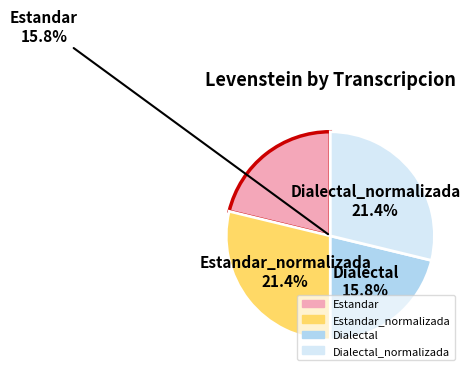

Which slice is the largest?

Estandar_normalizada